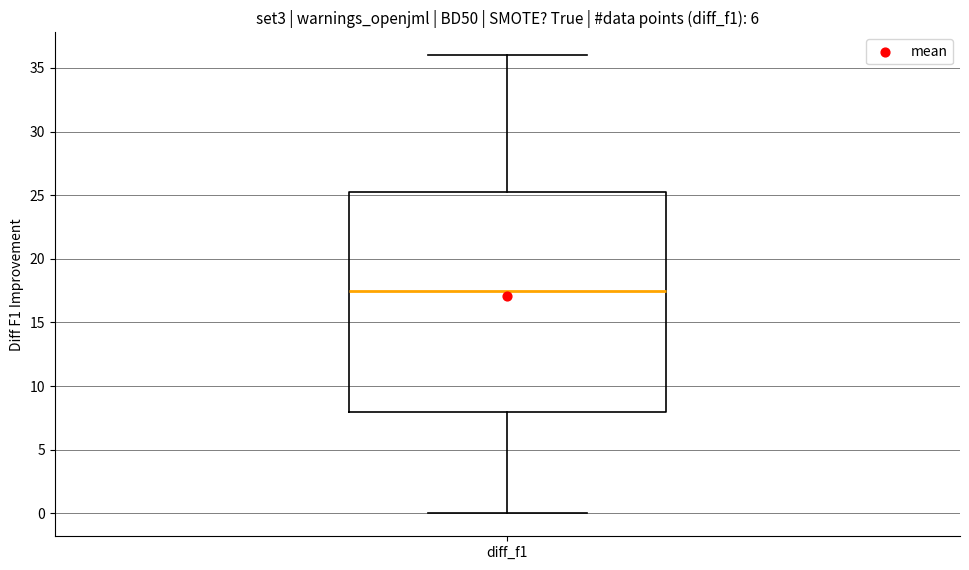

Read this box plot against the y-axis: the position of the median line, the range covered by the box, and the ends of both whiskers. The values are not printed on the chart, so give them approximately, as read against the axis.

median 17.5, box 8.0 to 25.5, whiskers 0.0 to 36.0